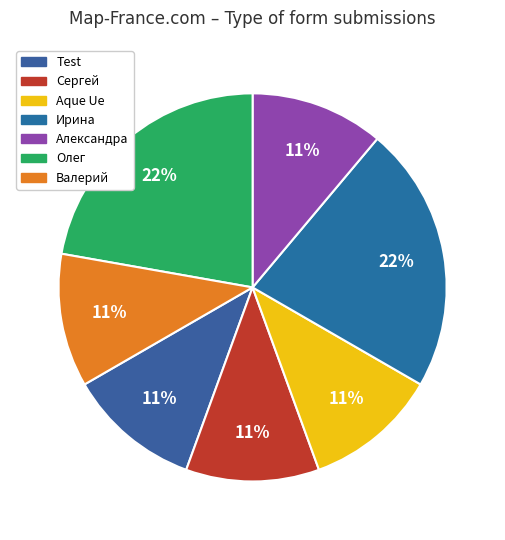

How many slices are in this pie chart?

7